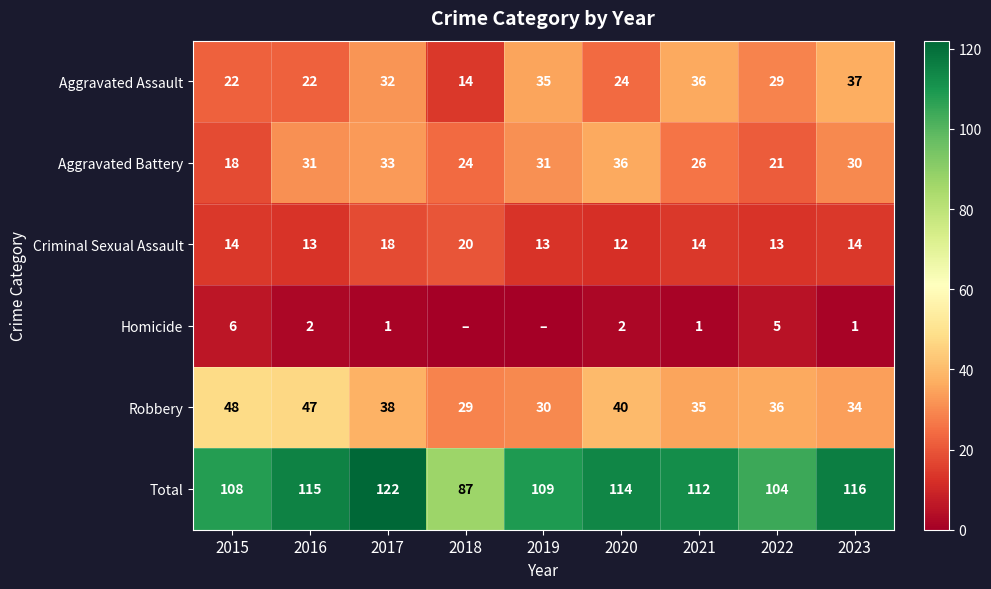

What is the maximum value shown in the chart?

122